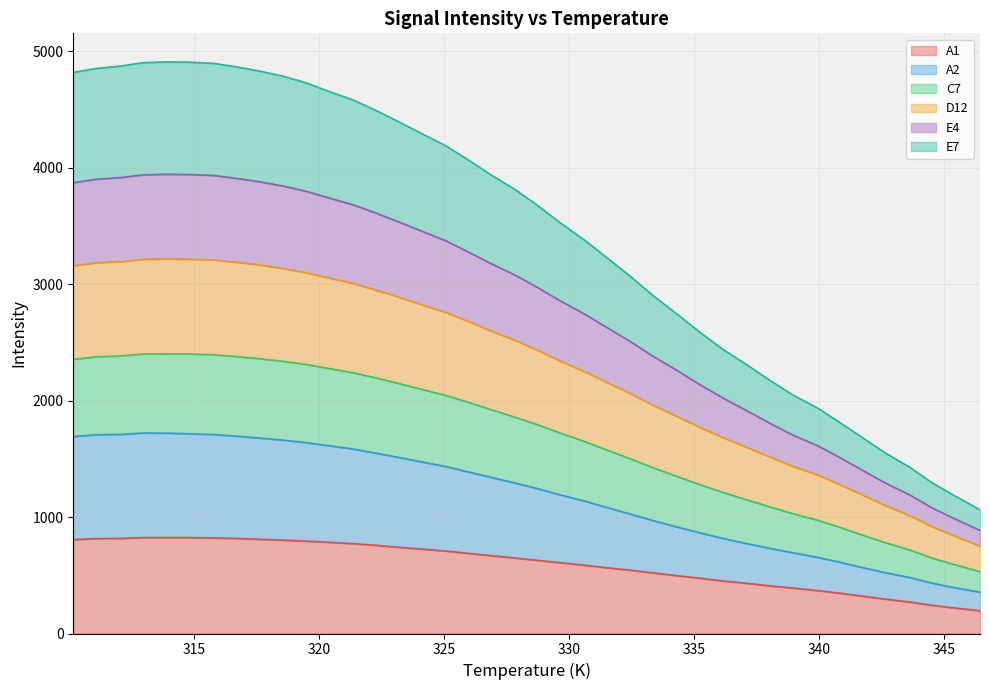

What is the minimum value for A1?

196